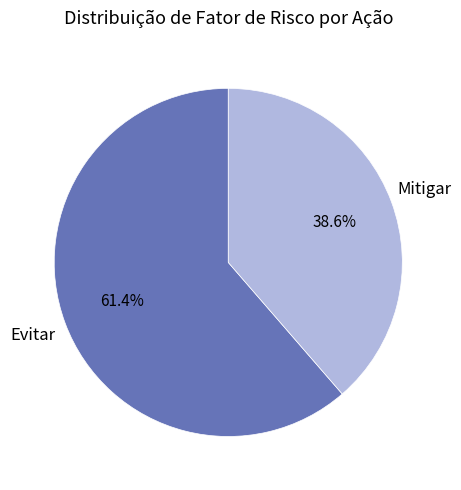

What is the smallest slice in the pie chart?

Mitigar